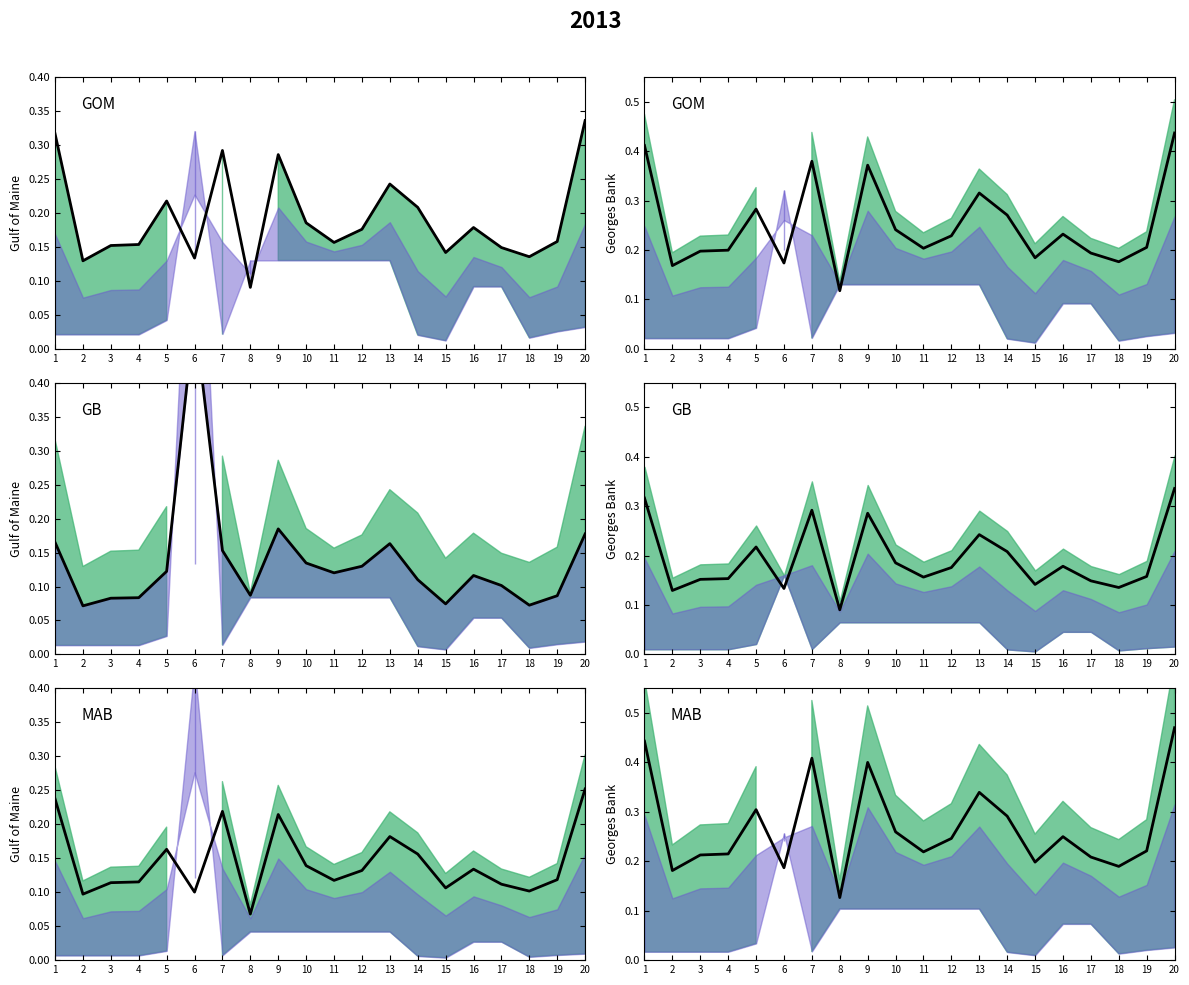

What is the sum of the values at 13 and 1?

0.8